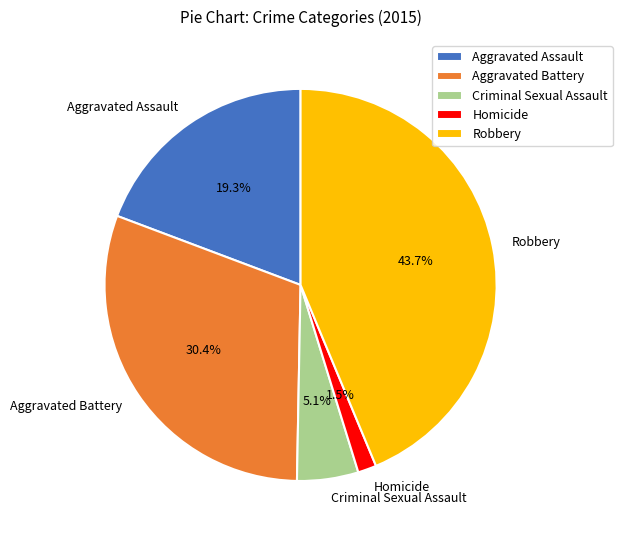

Which slice is the smallest?

Homicide